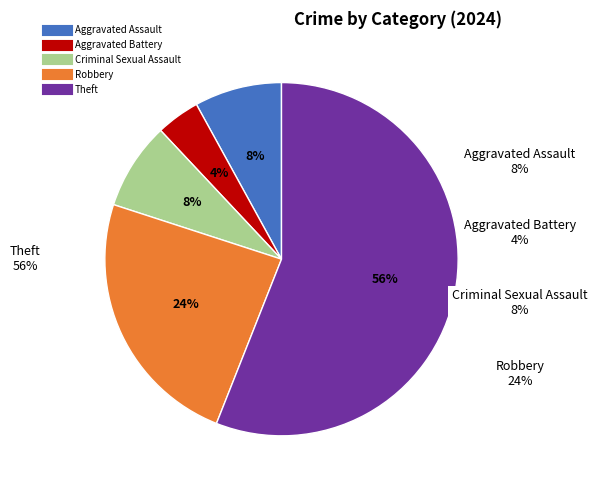

To the nearest percent, what is the difference between the Aggravated Assault and Robbery slice percentages?

16%